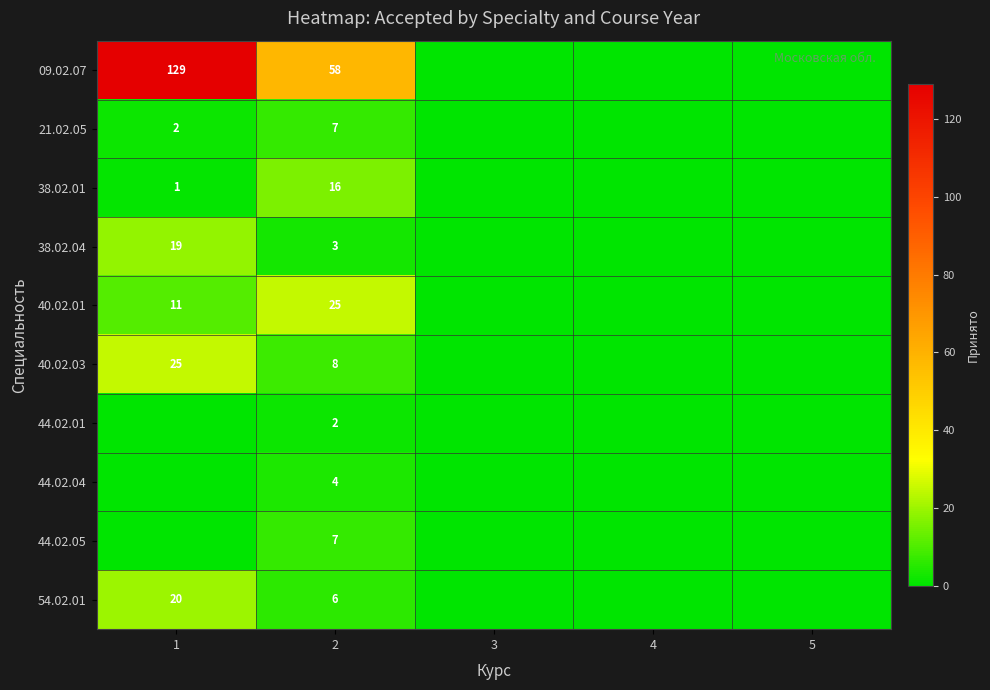

True or false: 44.02.04 has a value of 4 at 2.

True